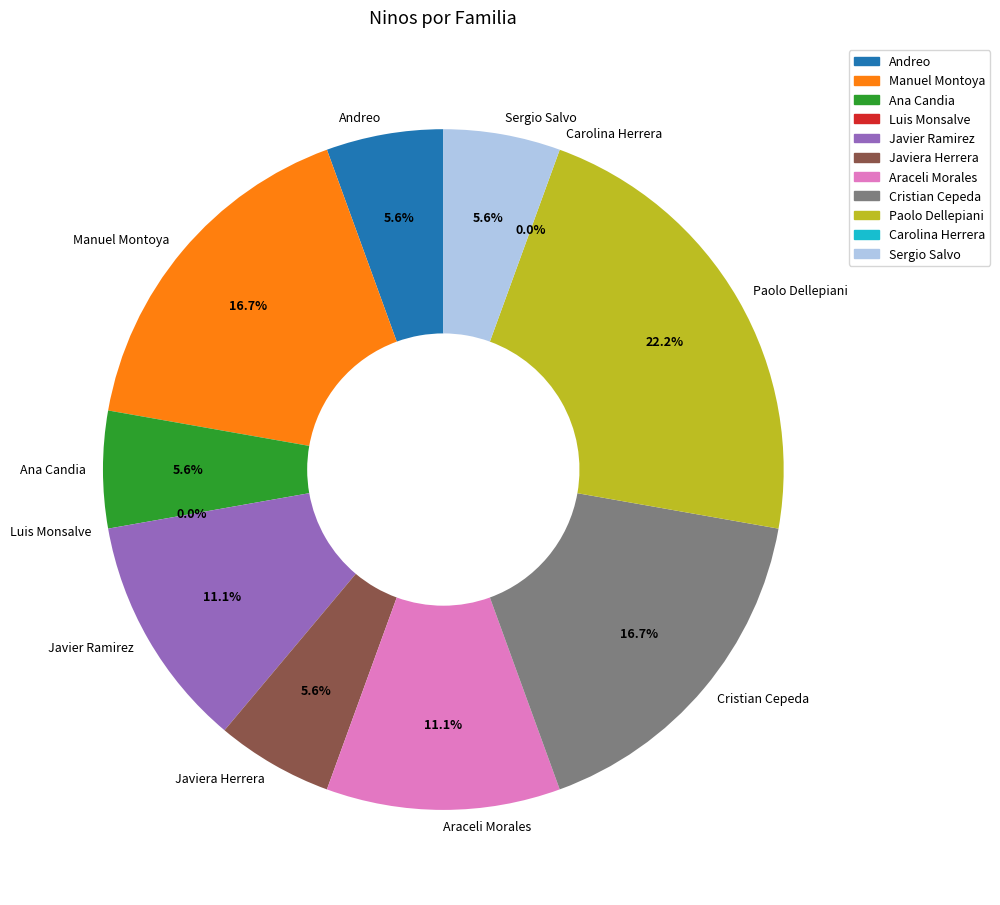

To the nearest percent, what portion does Javiera Herrera represent?

6%